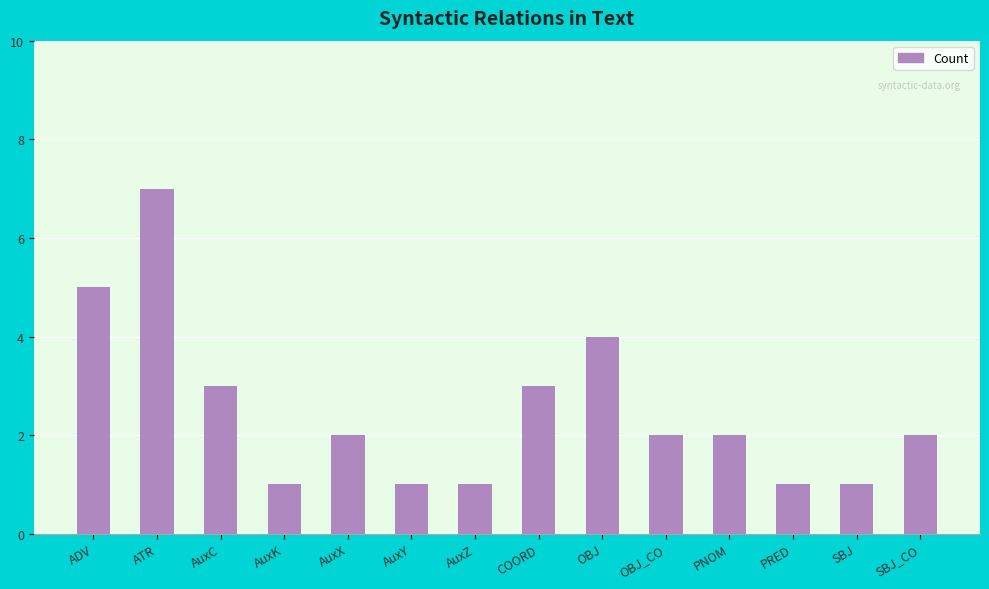

What is the label of the 11th bar from the left?

PNOM